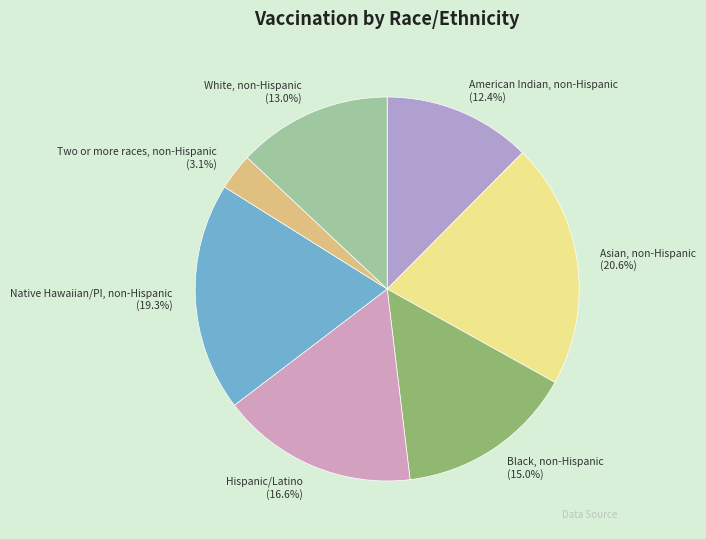

Does Hispanic/Latino account for over 50% of the chart?

No